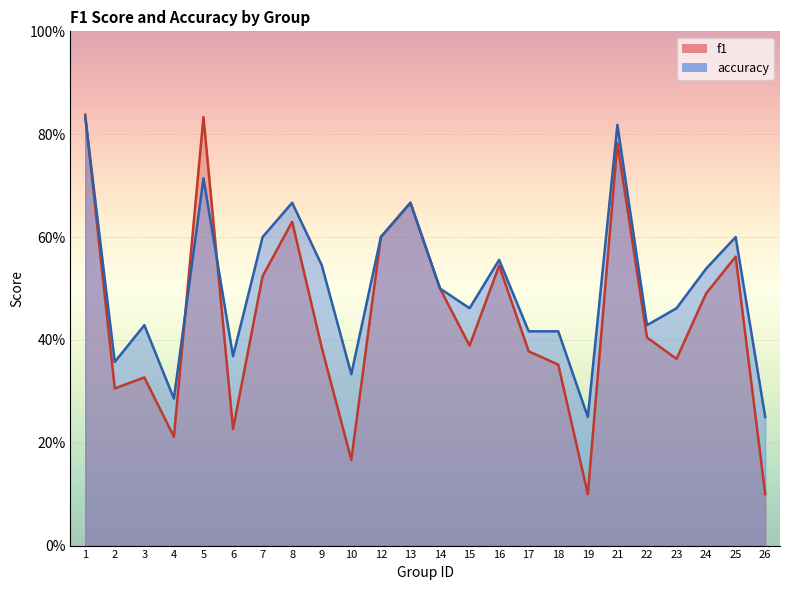

Which series has the largest range (max minus min)?

f1